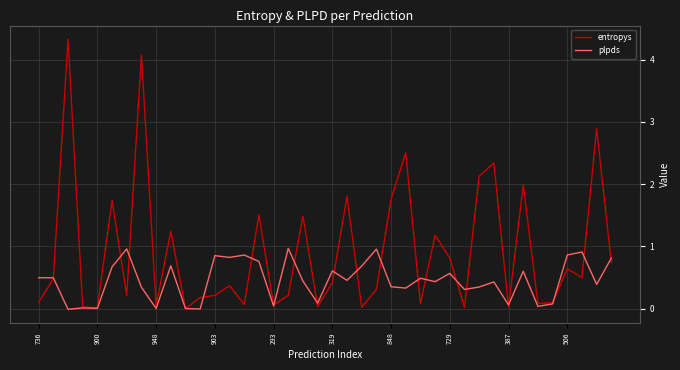

What is the highest value of the plpds series?

1.0